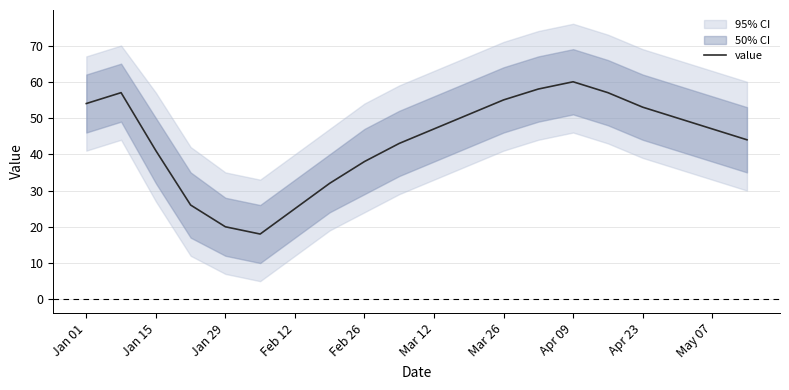

What is the lowest value of the value series?

18